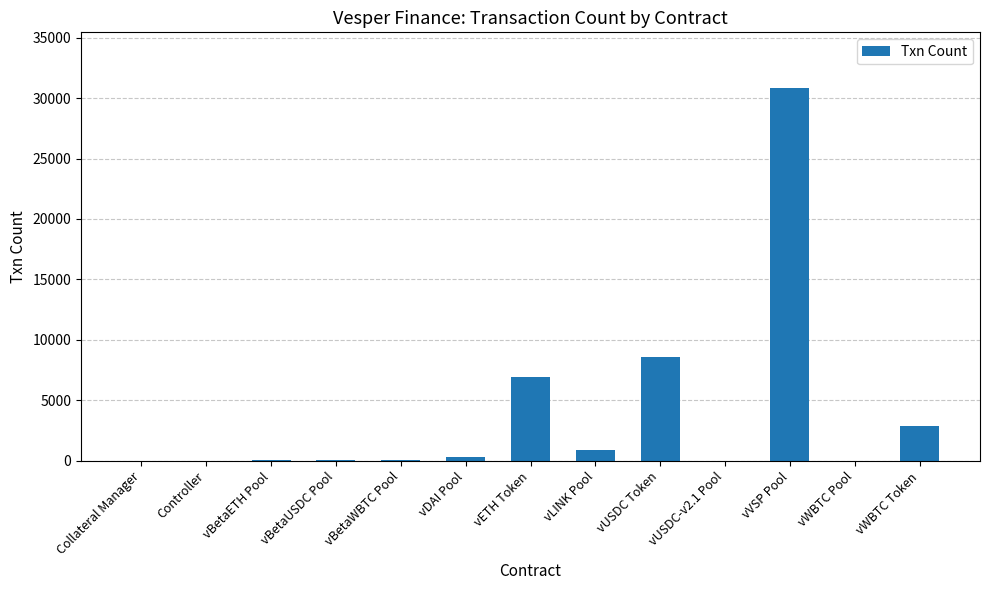

Which label corresponds to the largest value in the chart?

vVSP Pool